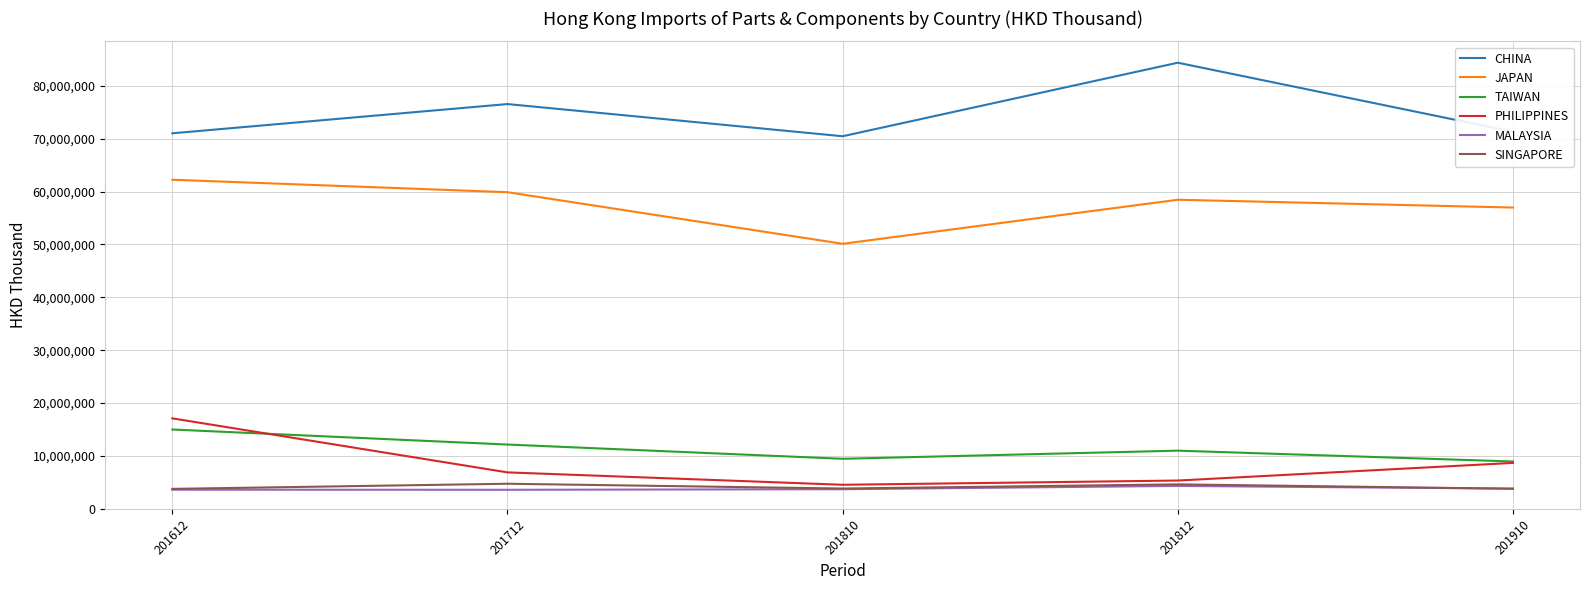

The value of CHINA at 201712 is 76536375.7. True or false?

True